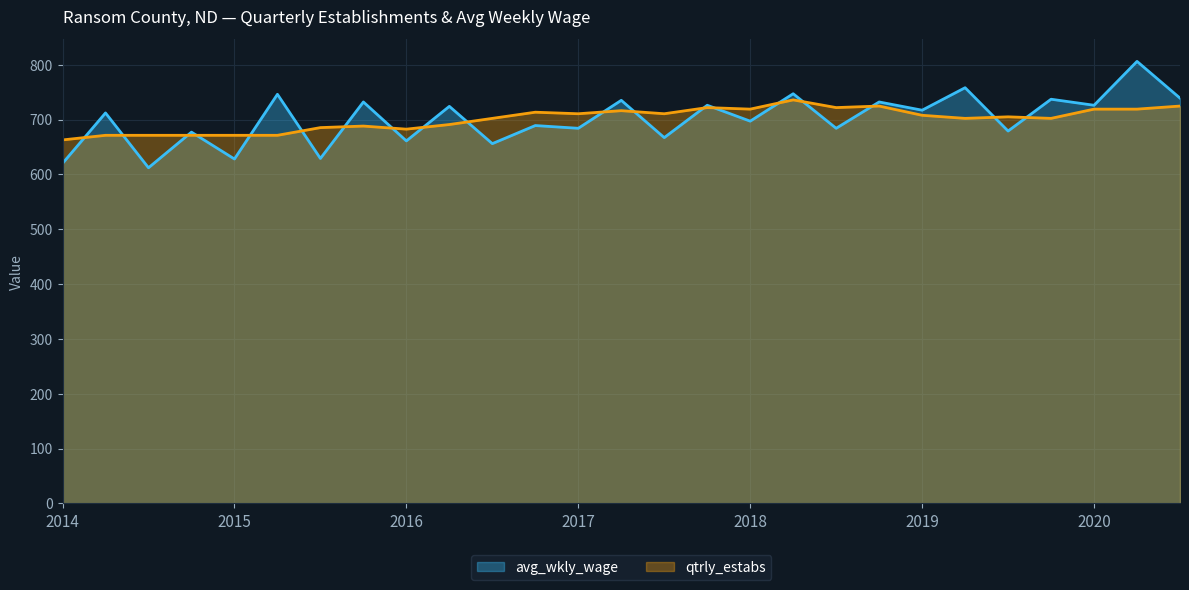

List the series in order of their peak value, lowest first.

qtrly_estabs, avg_wkly_wage